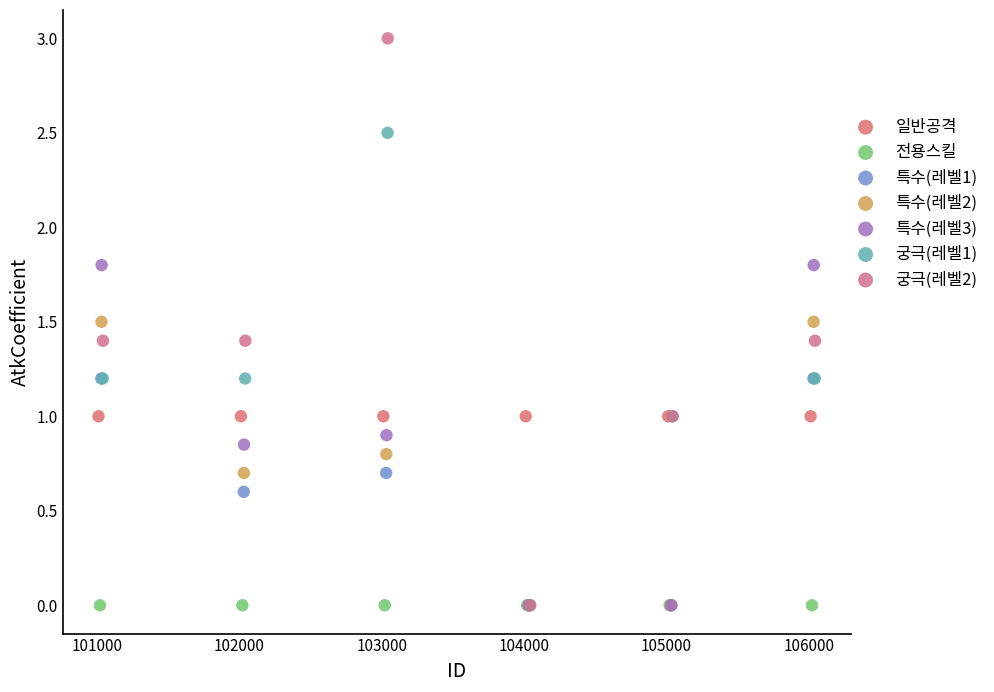

Which series reaches the maximum Y coordinate?

궁극(레벨2)